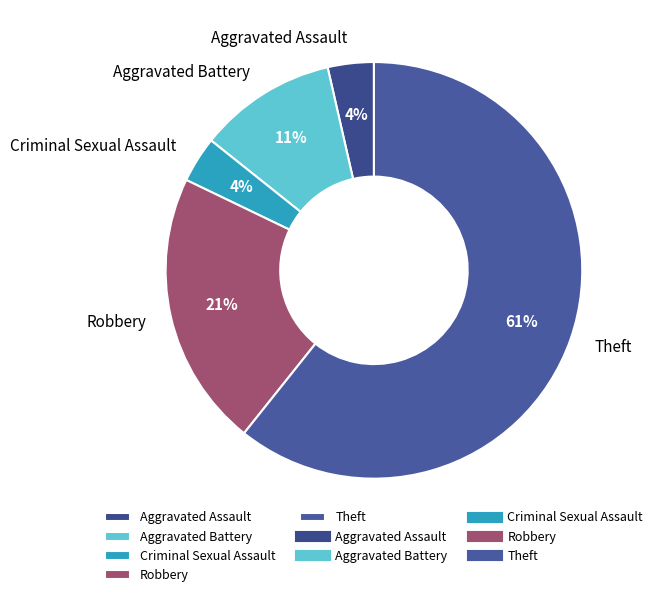

Combined, do Aggravated Assault and Theft account for over 50%?

Yes